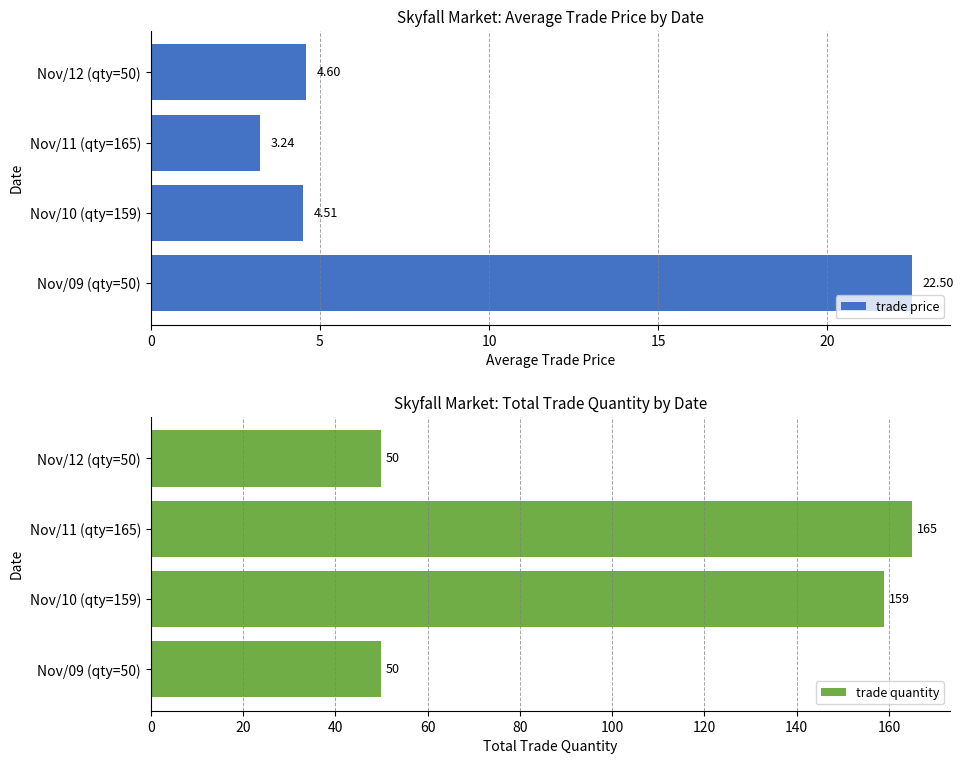

What are all the series names shown in the legend?

trade price, trade quantity